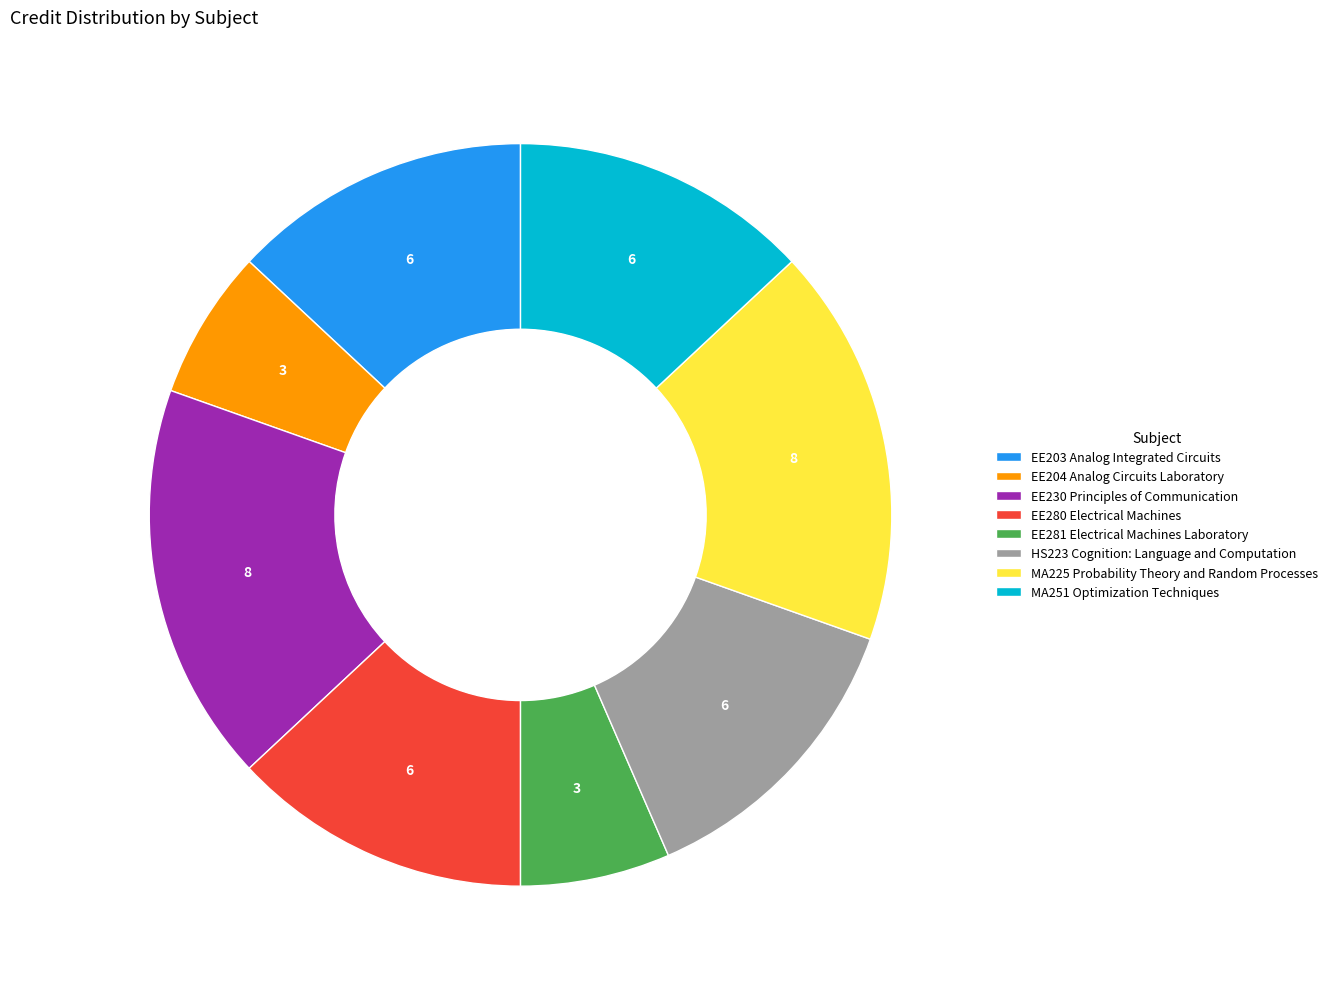

Approximately how many times larger is the value at EE203 Analog Integrated Circuits compared to HS223 Cognition: Language and Computation?

1.0